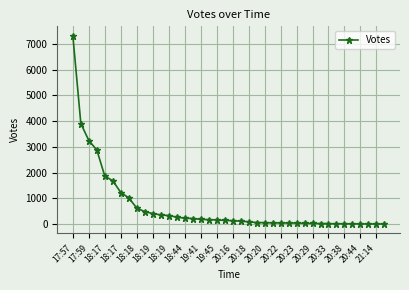

Does the chart display data point markers on the line(s)?

Yes